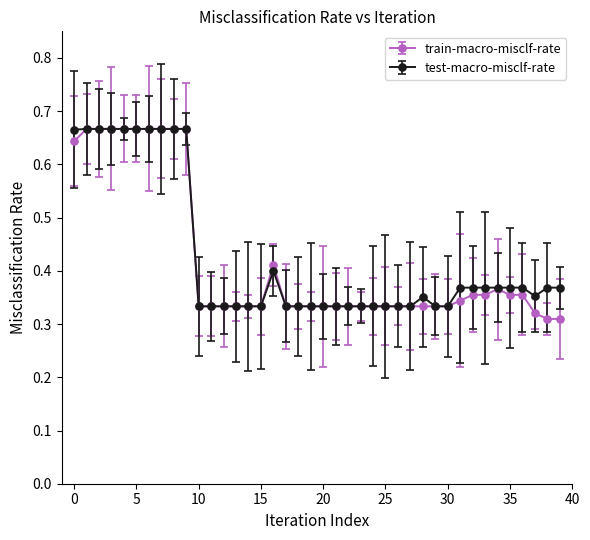

How many train-macro-misclf-rate values are between 0 and 1?

40